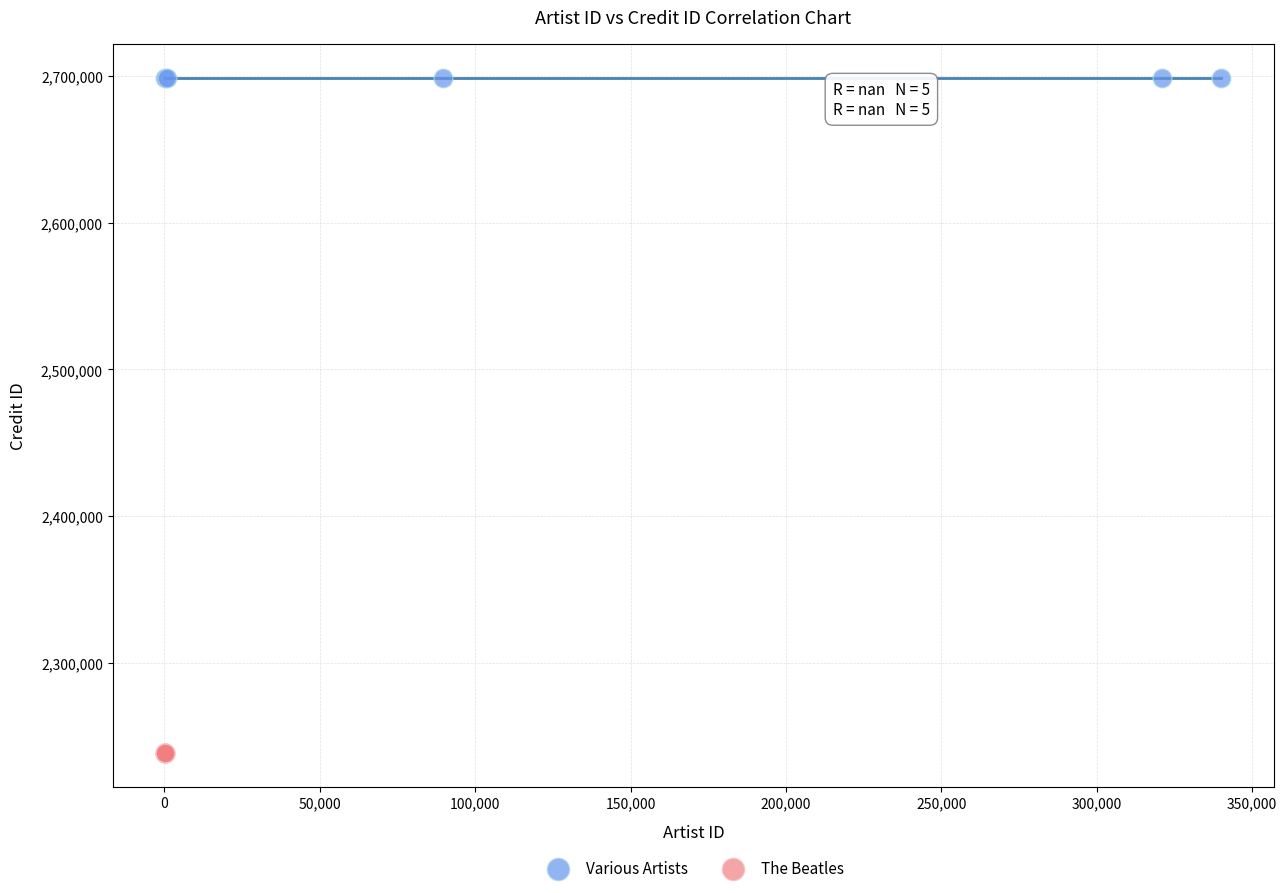

What are all the series names shown in the legend?

Various Artists, The Beatles